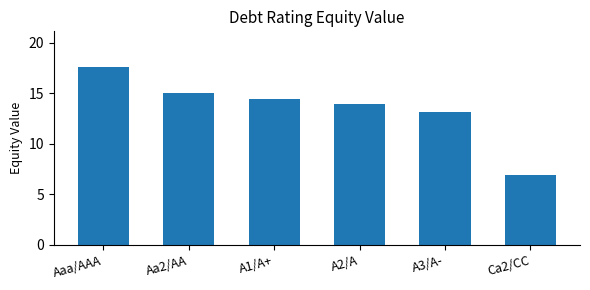

What is the ratio of the value at A1/A+ to the value at A3/A-?

1.1